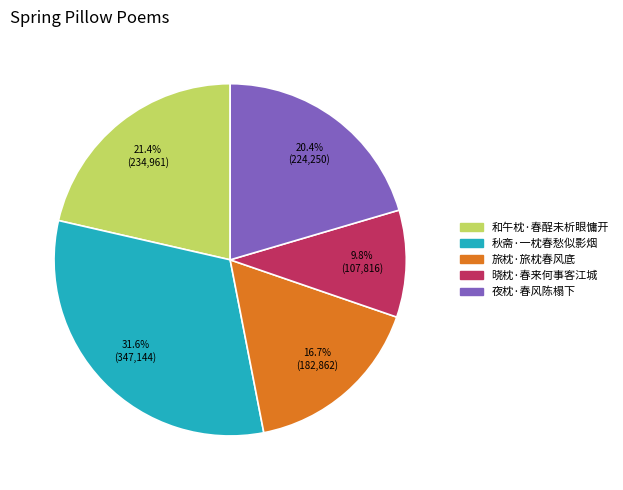

Between 秋斋·一枕春愁似影烟 and 晓枕·春来何事客江城, which is larger?

秋斋·一枕春愁似影烟